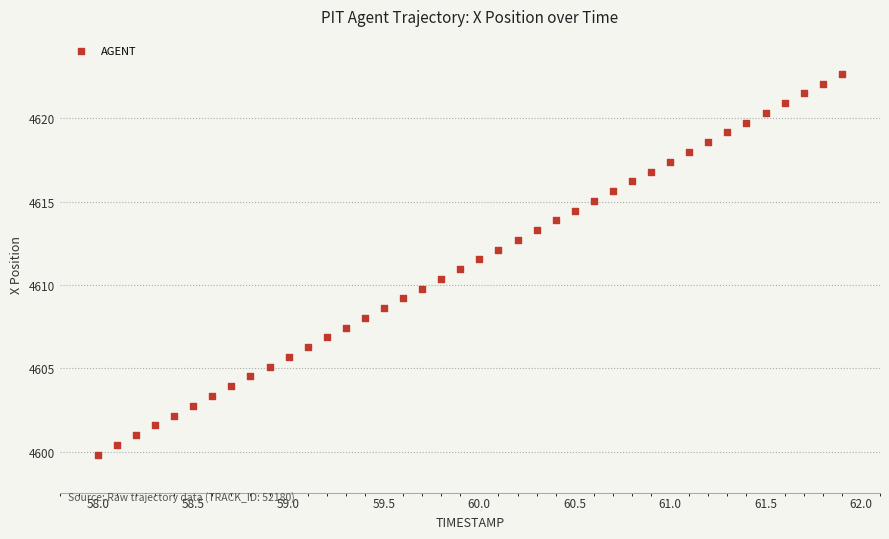

What is the range of Y values (max minus min)?

22.8